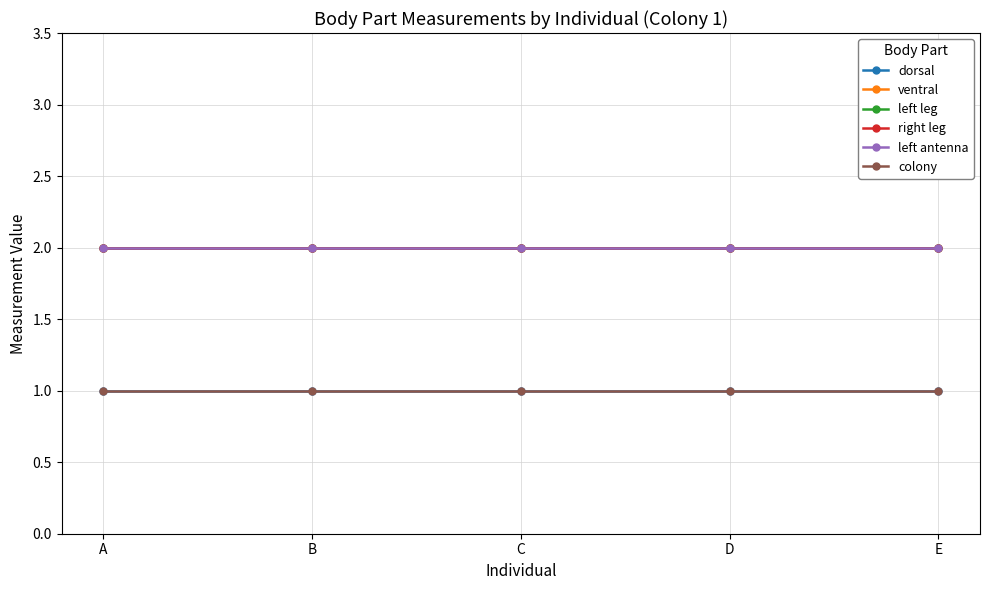

At which label does ventral reach its minimum?

A